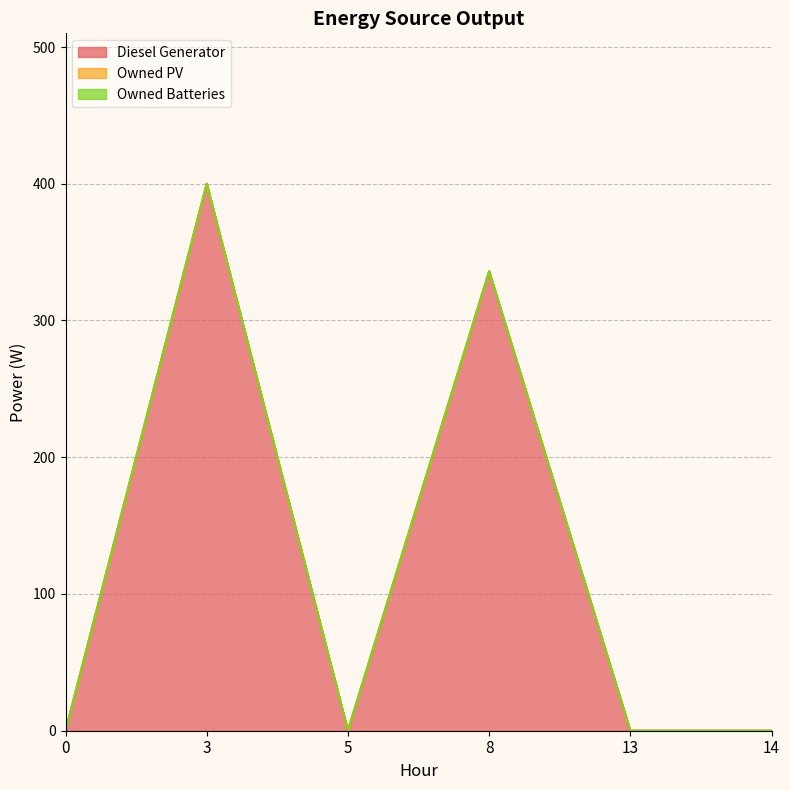

Which category has the highest value across all series?

3